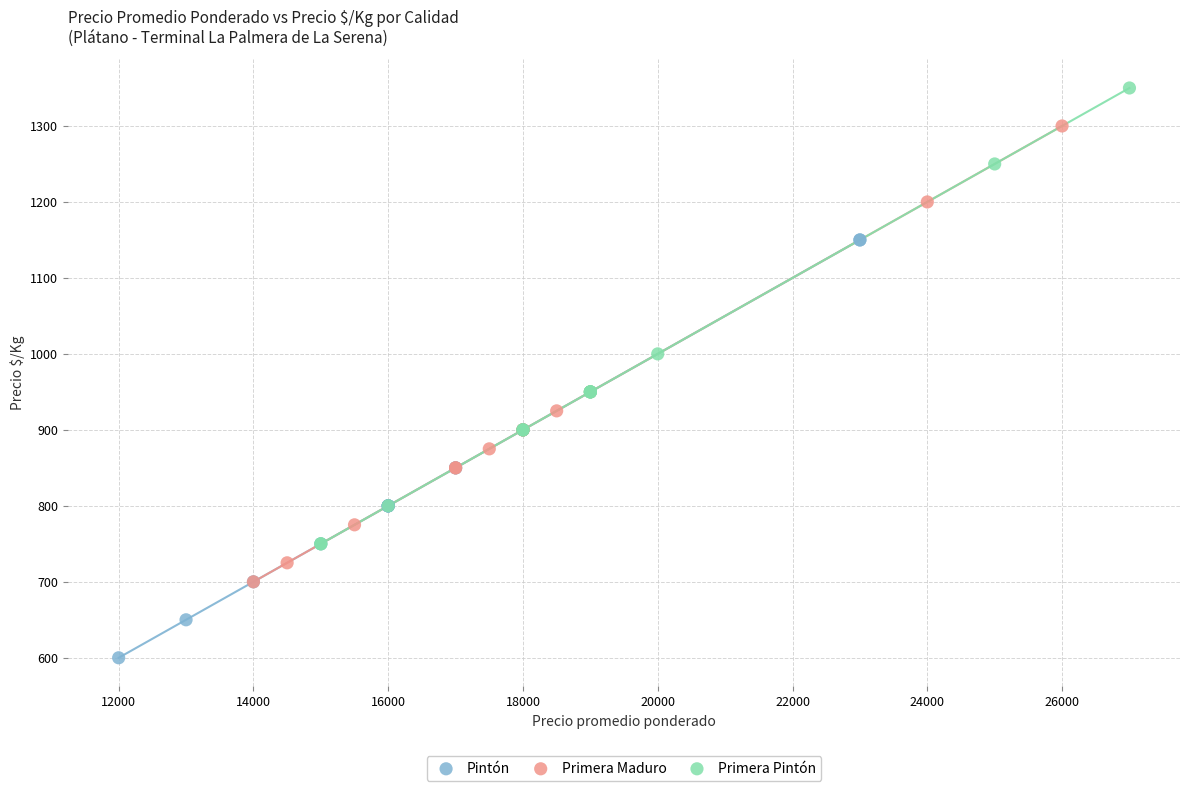

What are all the series names shown in the legend?

Pintón, Primera Maduro, Primera Pintón